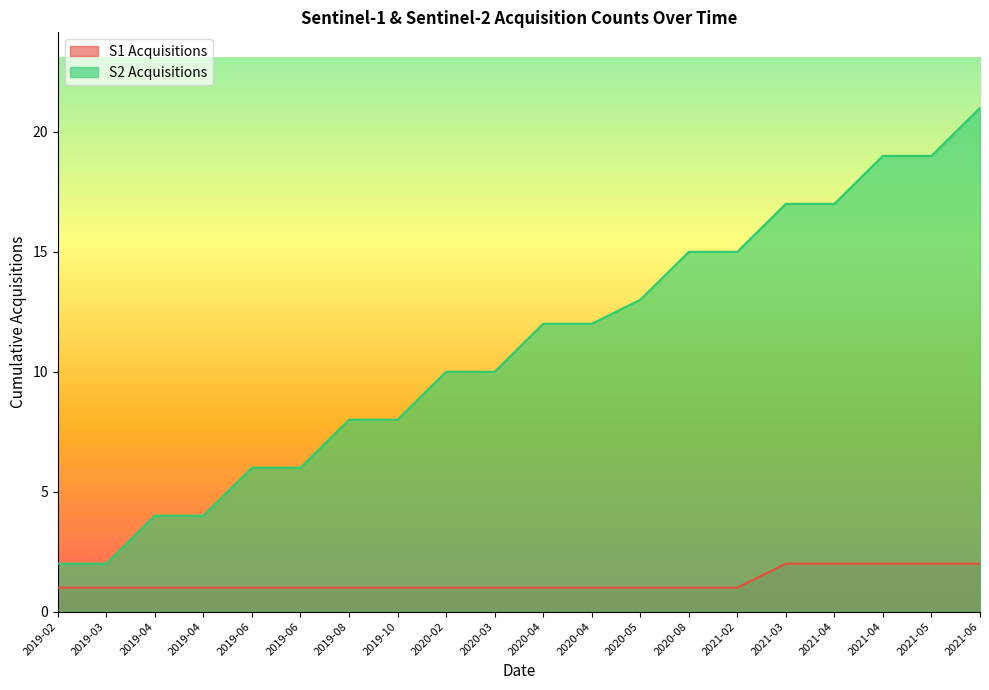

What is the label of the 9th point from the right?

2020-04